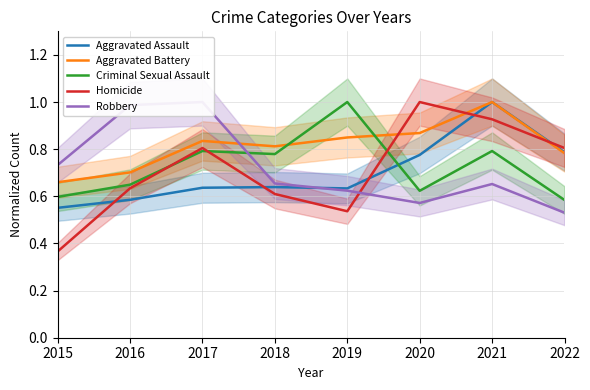

True or false: Homicide has more than 2 interior local peaks.

False